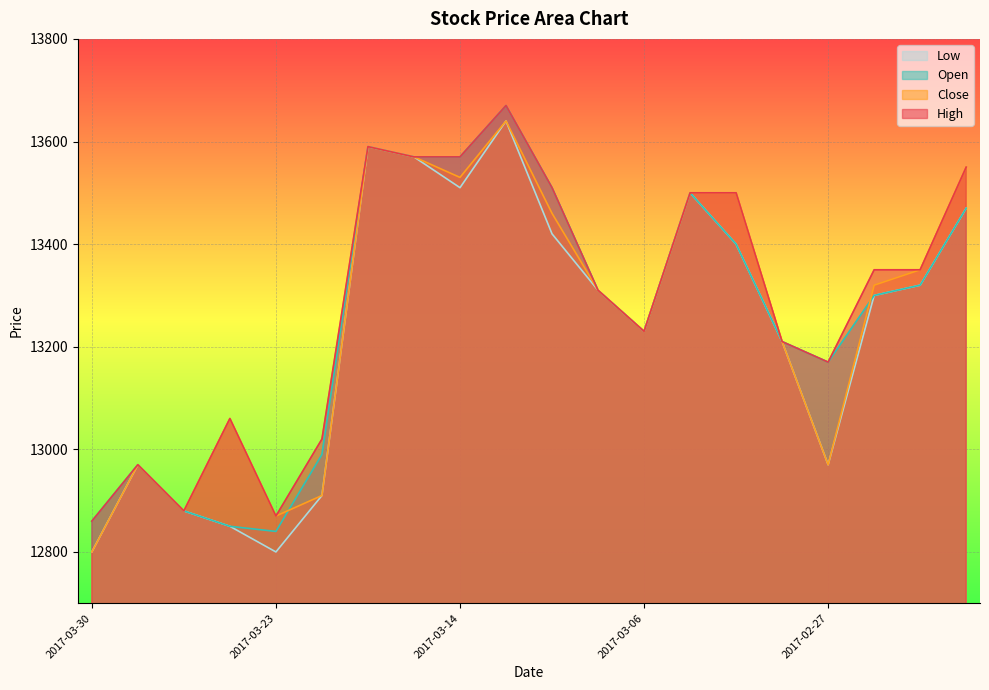

True or false: Low and Open cross at least once.

False